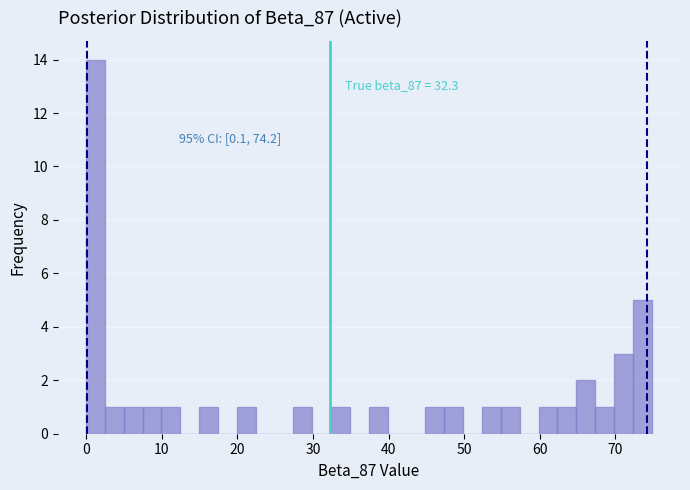

Around what value on the x-axis is the tallest bar? Give the approximate position of its centre, as read against the axis.

1